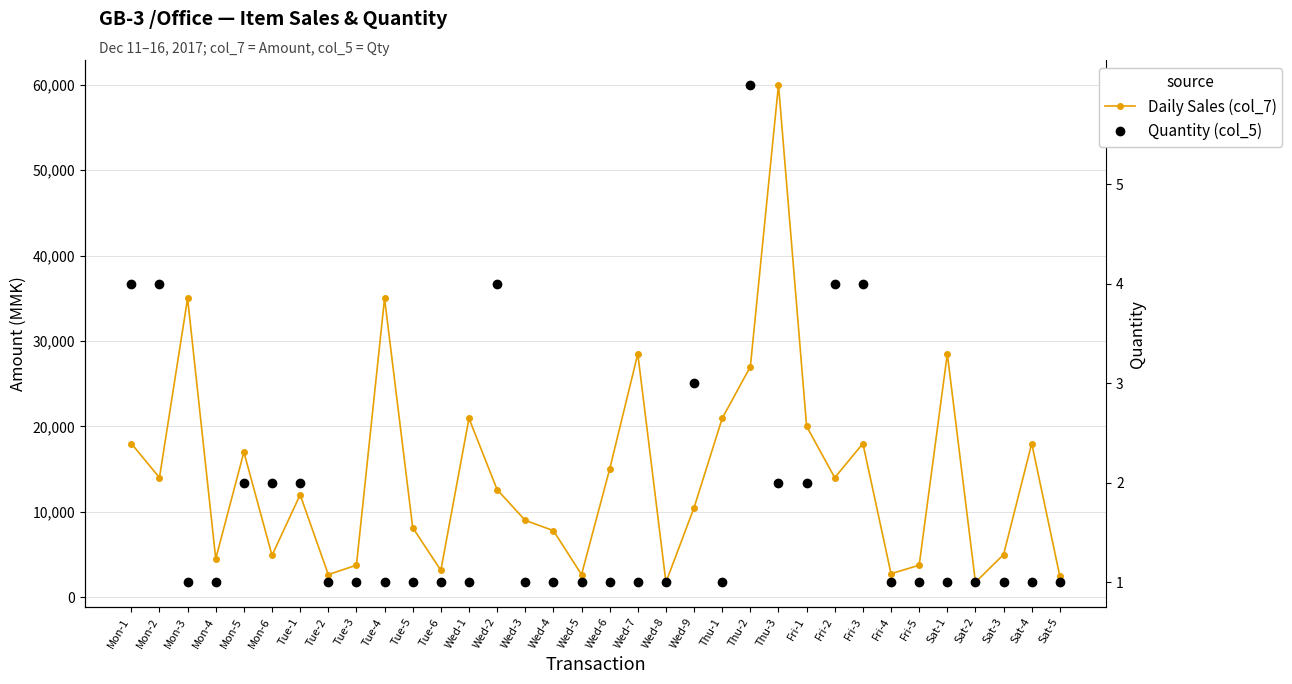

List the series in order of their peak value, lowest first.

Quantity (col_5), Daily Sales (col_7)